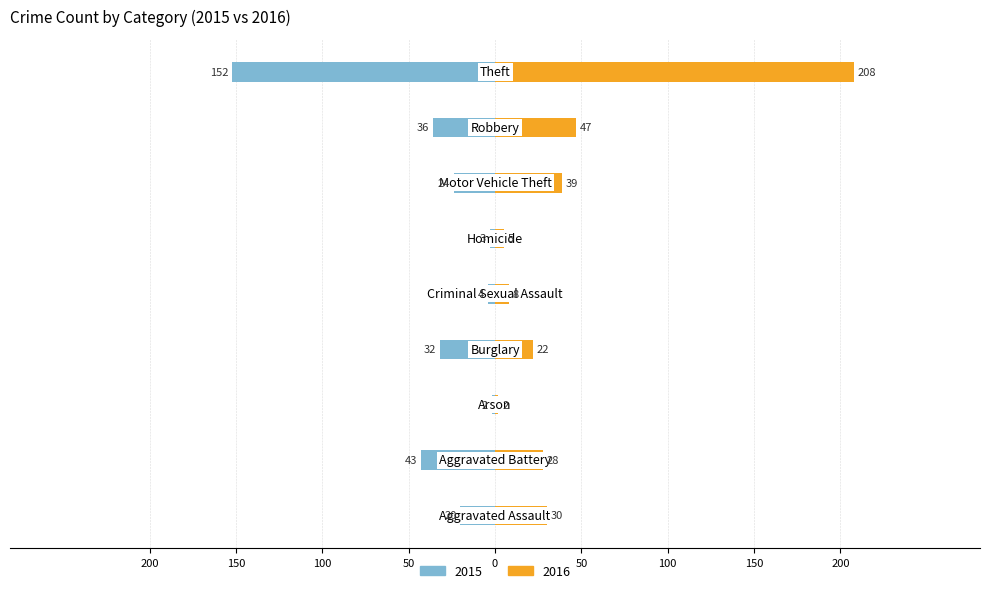

Which series has the largest total across all categories?

2016